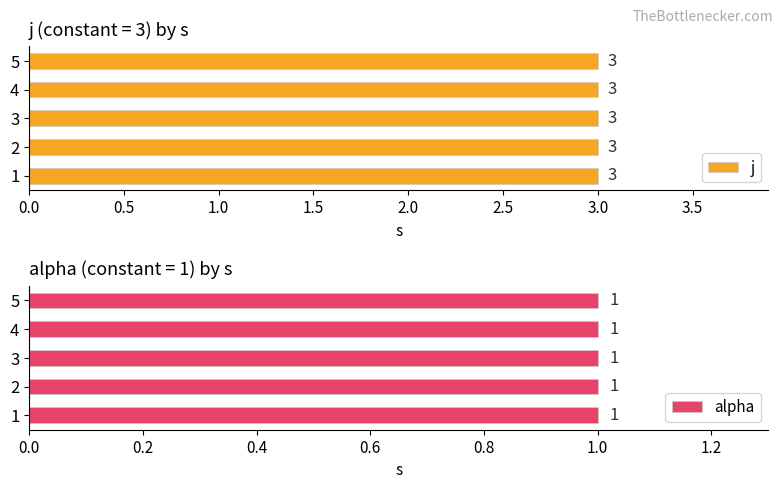

At which label is j closest to 3?

1